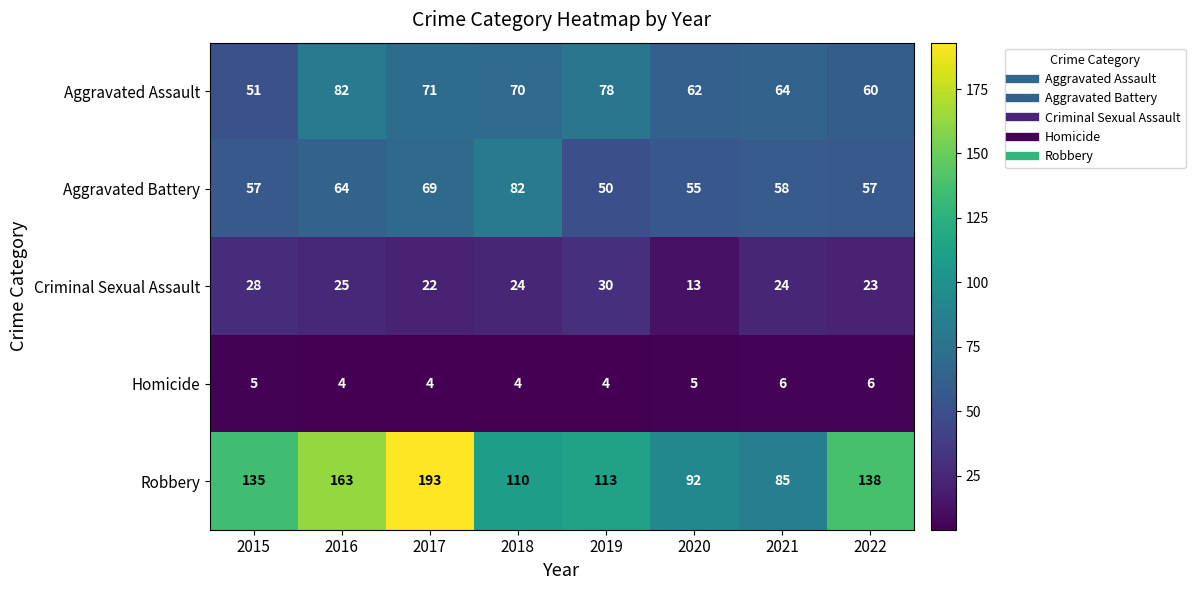

What is the total value across all series at 2020?

227